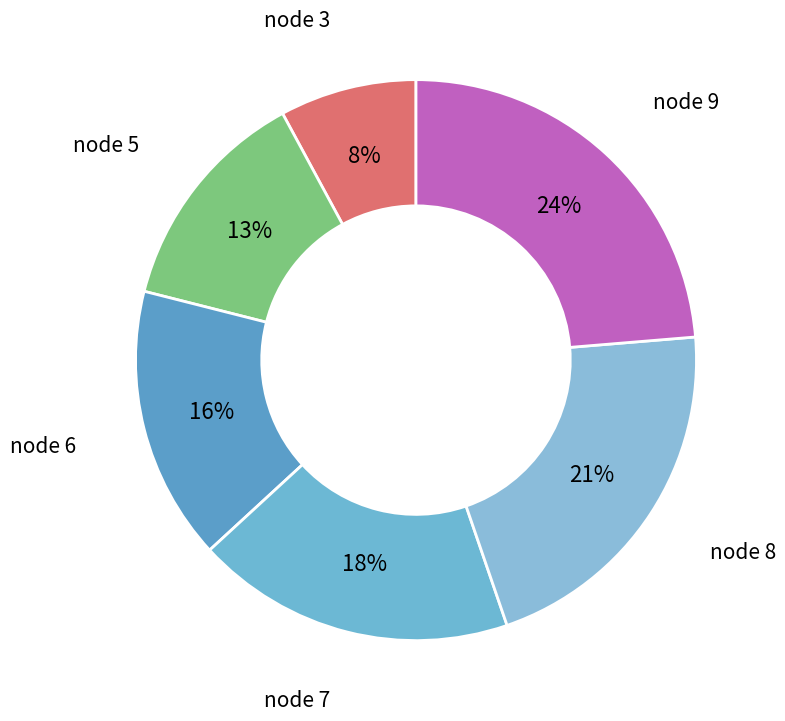

What is the smallest slice in the pie chart?

node 3